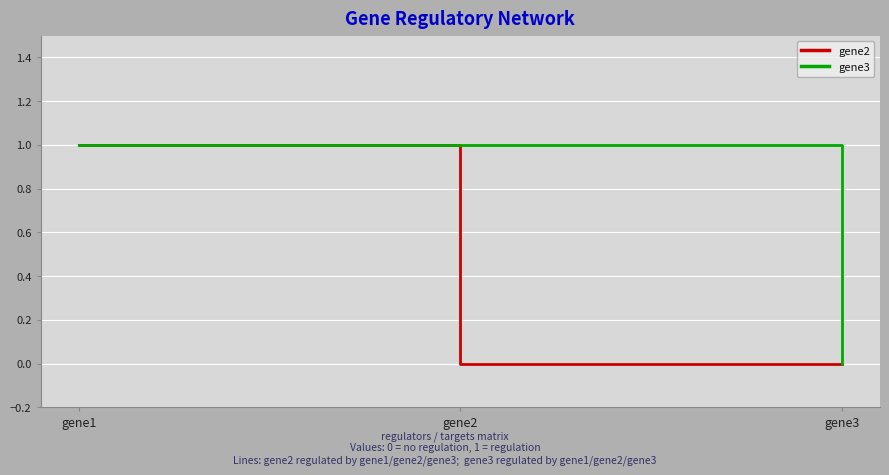

What is the greatest value displayed?

1